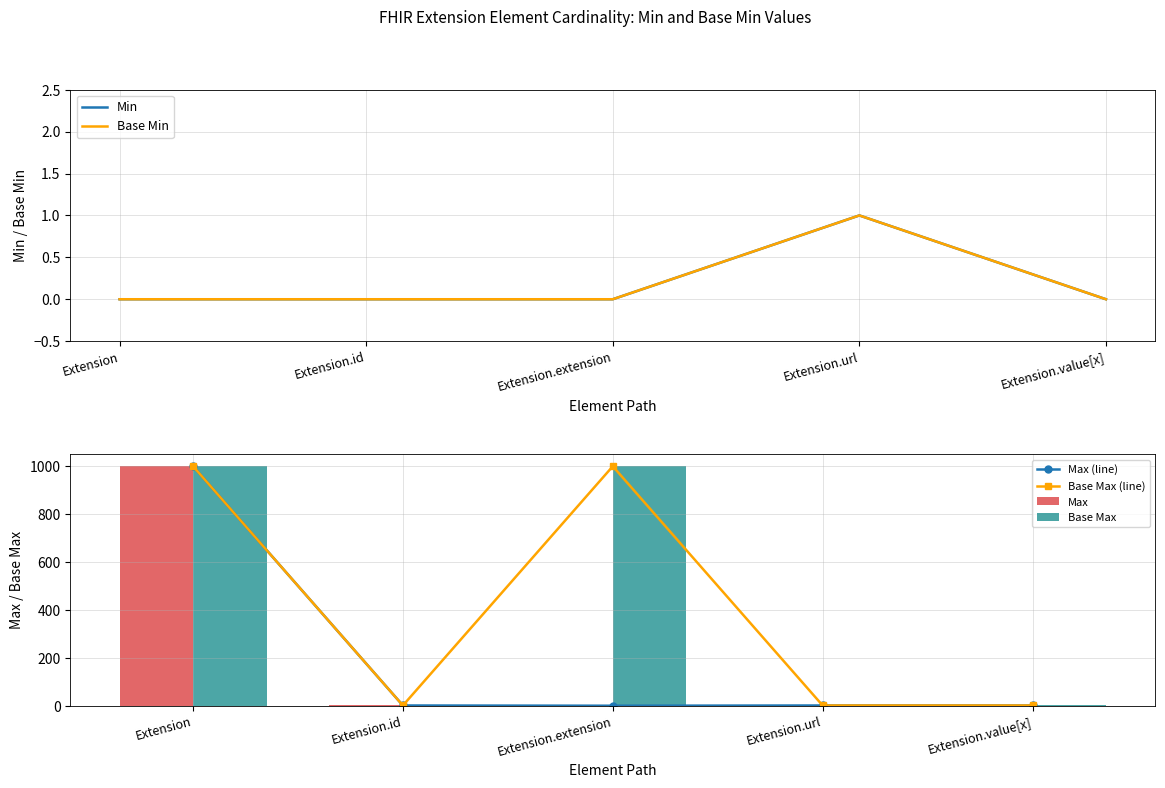

What is the value of the Min bar at the 4th from the left?

1